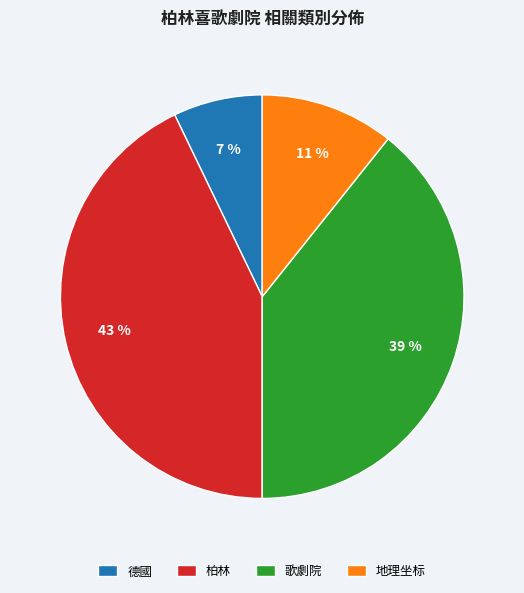

To the nearest percent, what is the difference between the largest and smallest slice percentages?

36%